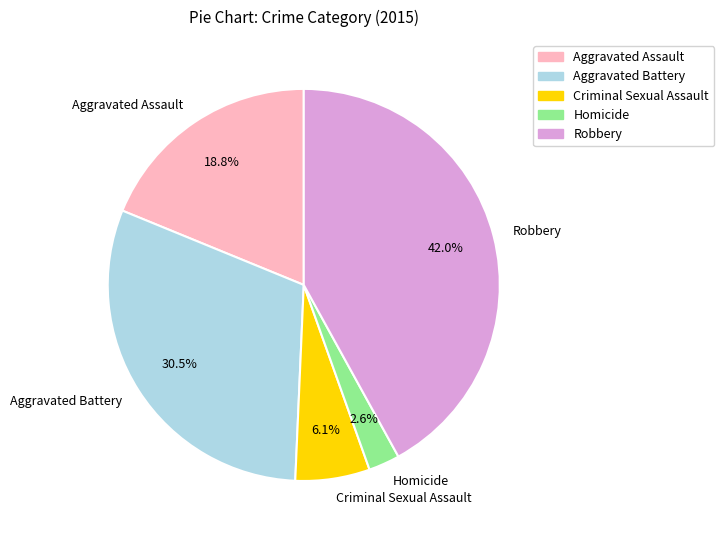

To the nearest percent, what portion does Homicide represent?

3%